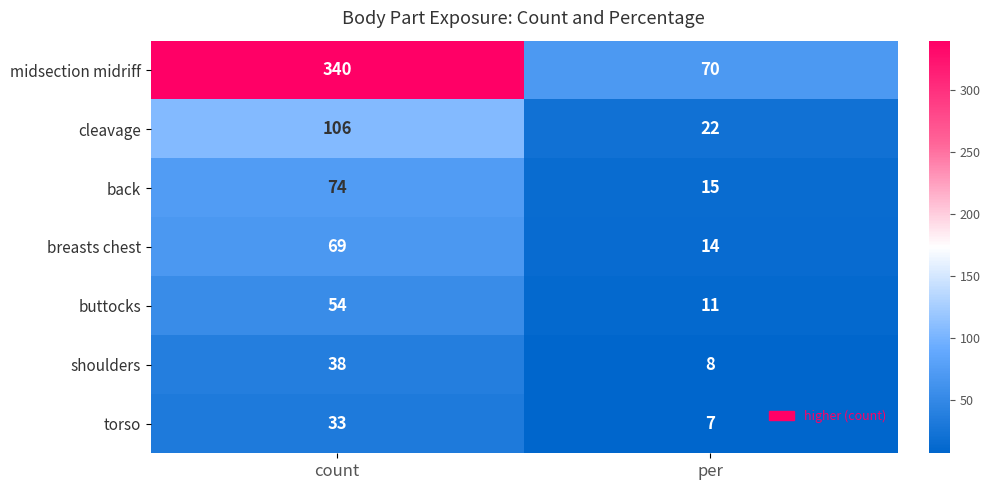

Count the number of categories in the chart.

2